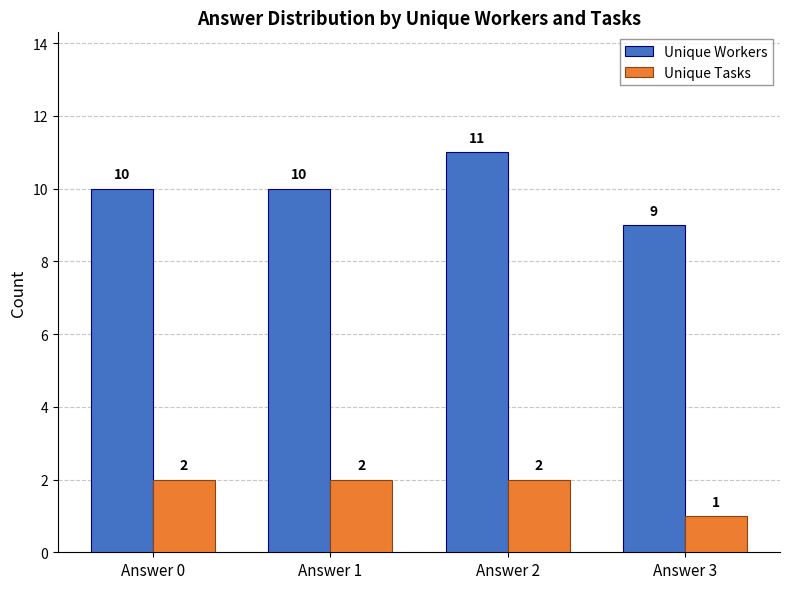

What is the sum of all Unique Tasks values?

7